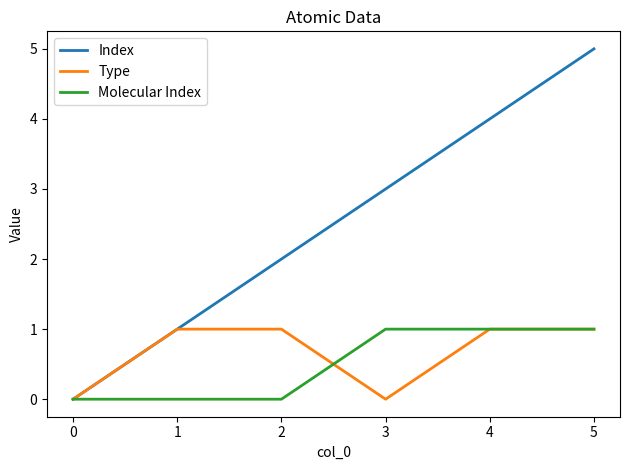

The value of Index at 4 is 2. True or false?

False